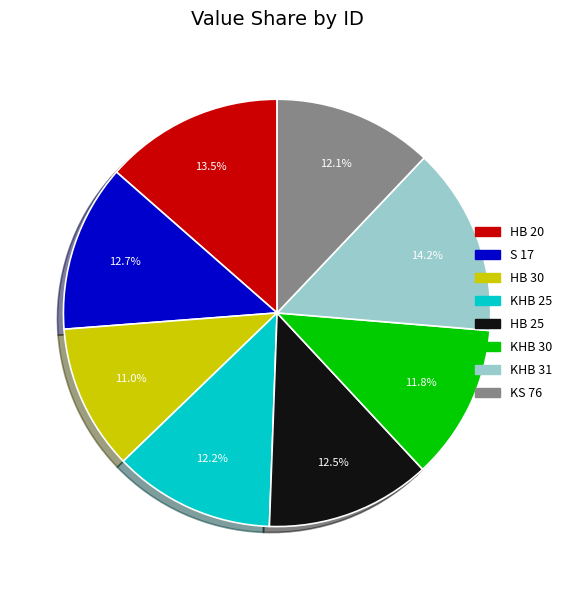

Is there any slice that represents more than half of the pie?

No